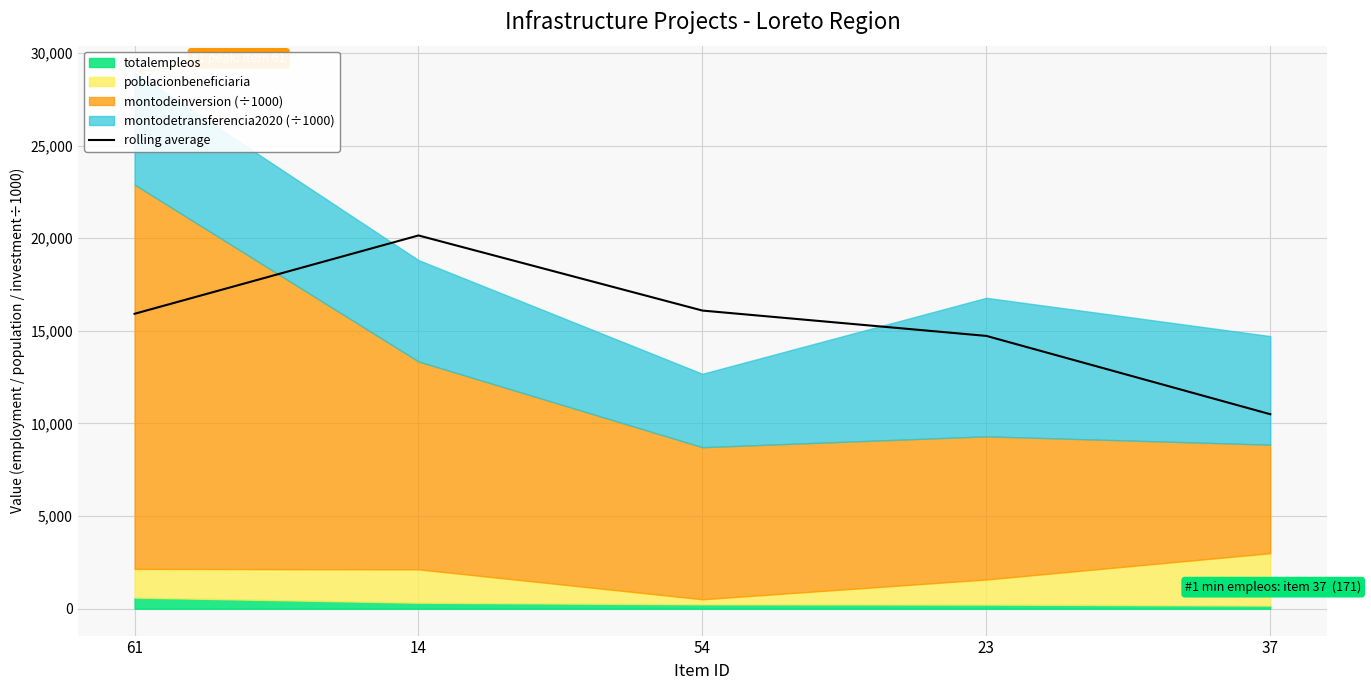

The chart shows a value of 5630.3 at 14. True or false?

False